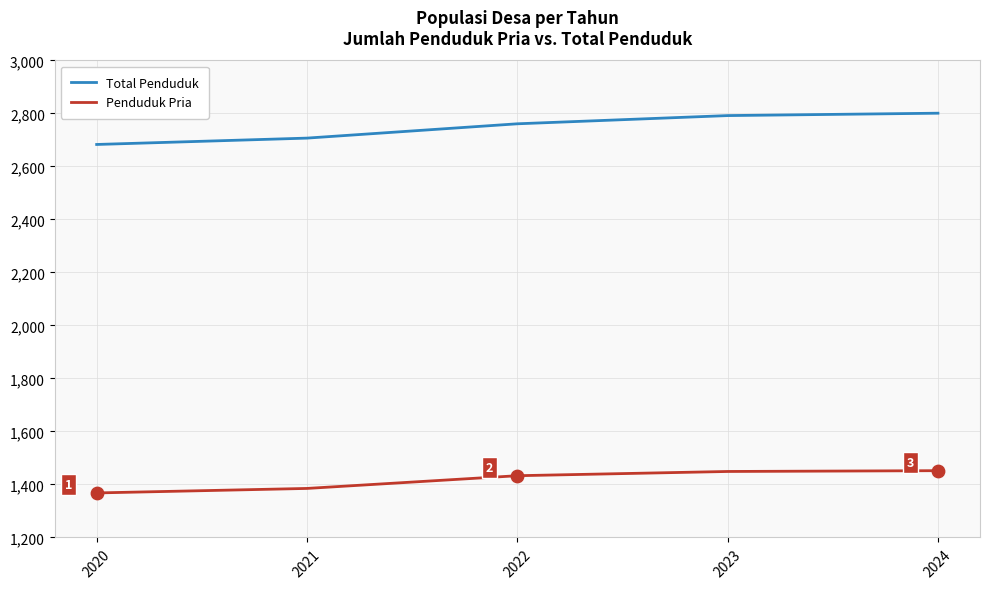

What are all the series names shown in the legend?

Total Penduduk, Penduduk Pria